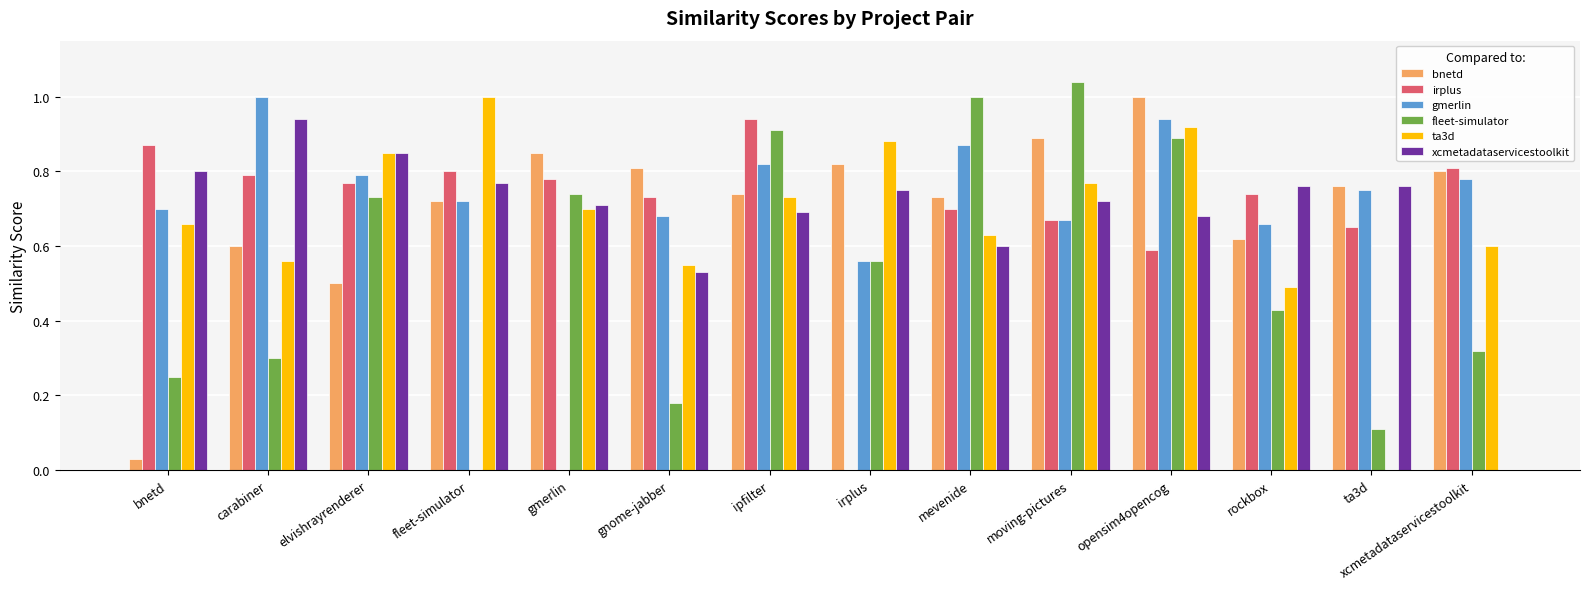

At which category does the chart reach its peak across all series?

moving-pictures